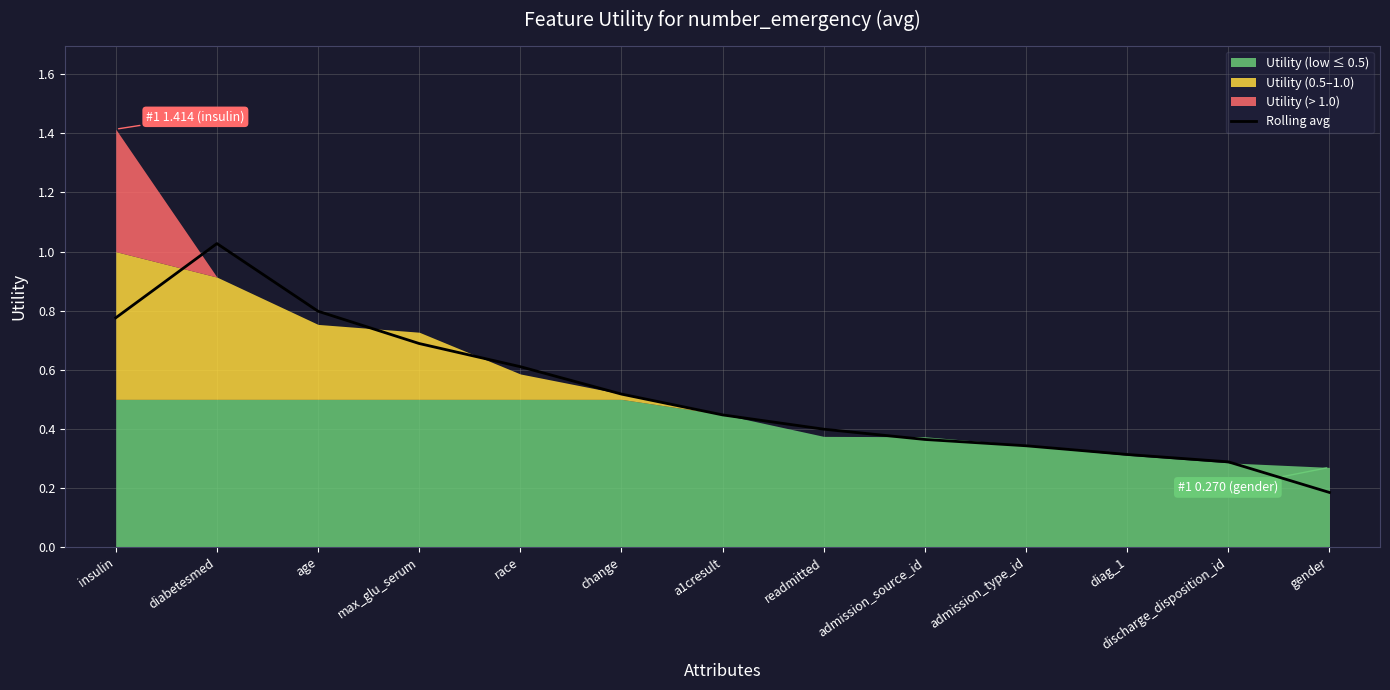

Does the chart display data point markers on the line(s)?

No